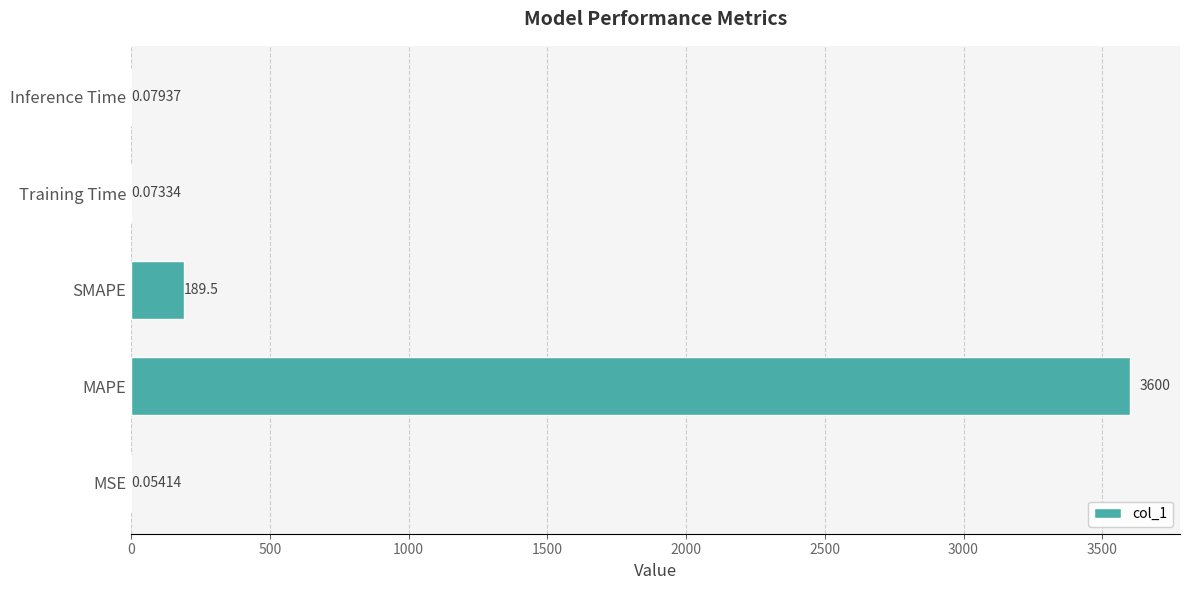

What is the change in value from SMAPE to Training Time?

-189.4